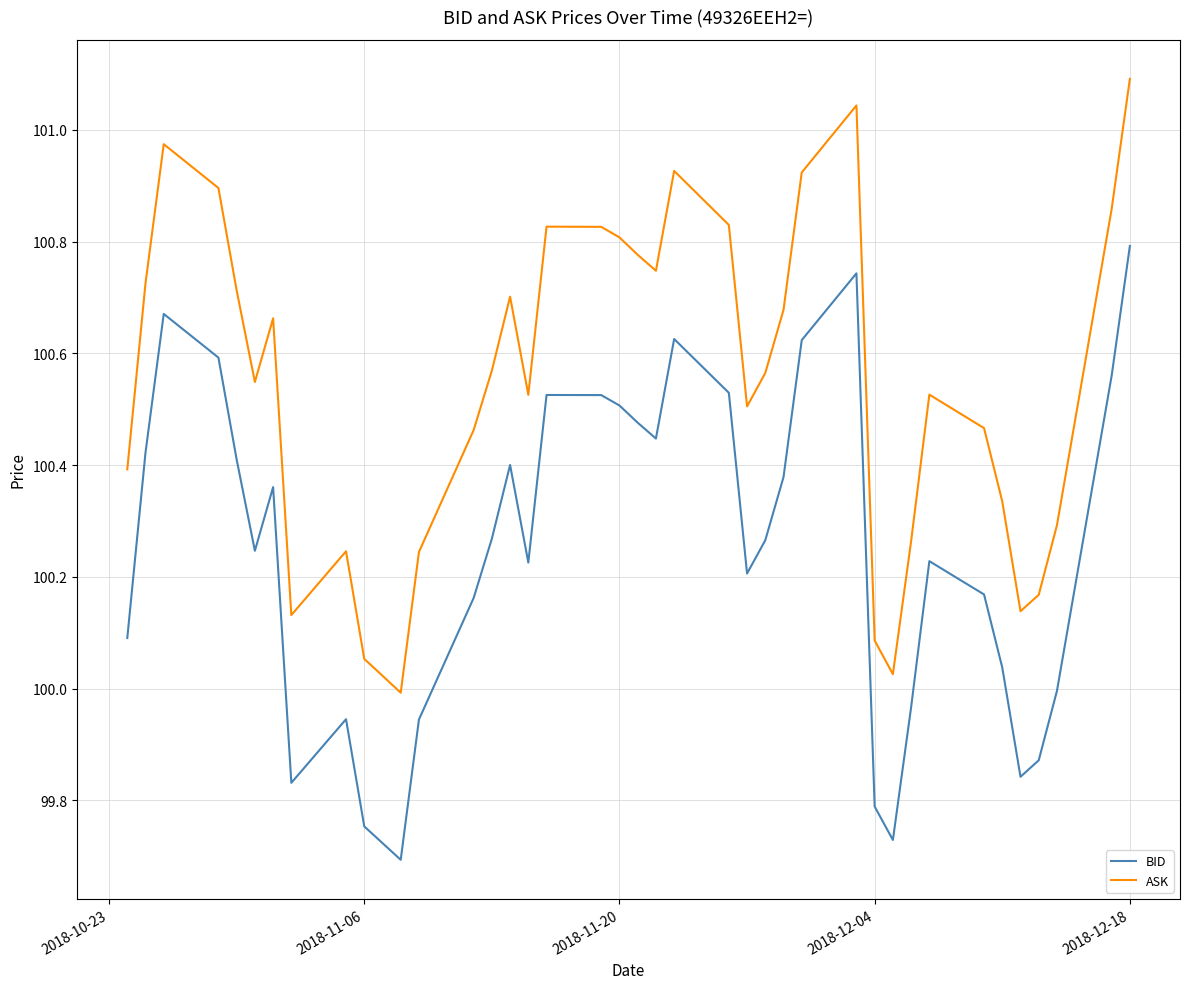

List the series in order of their peak value, highest first.

ASK, BID